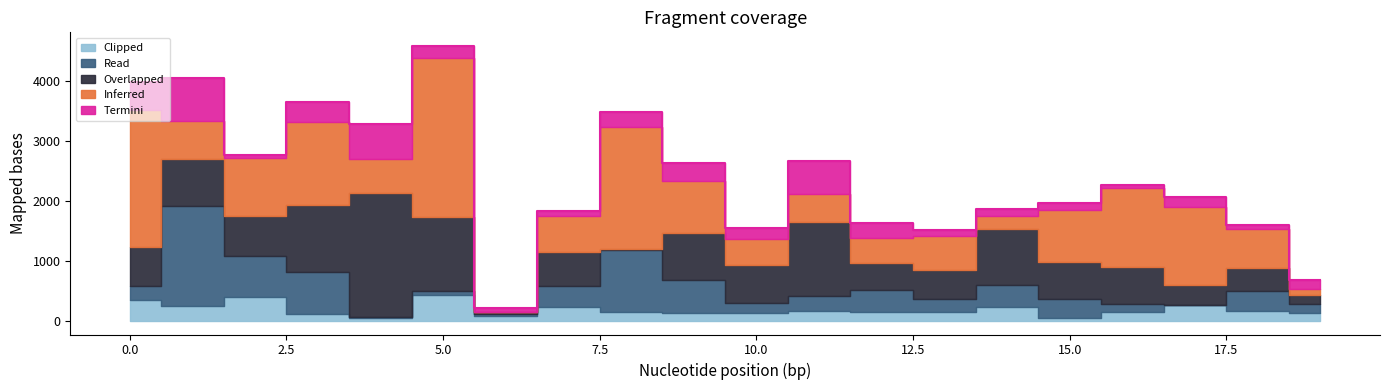

What is the total value across all series at 13?

1524